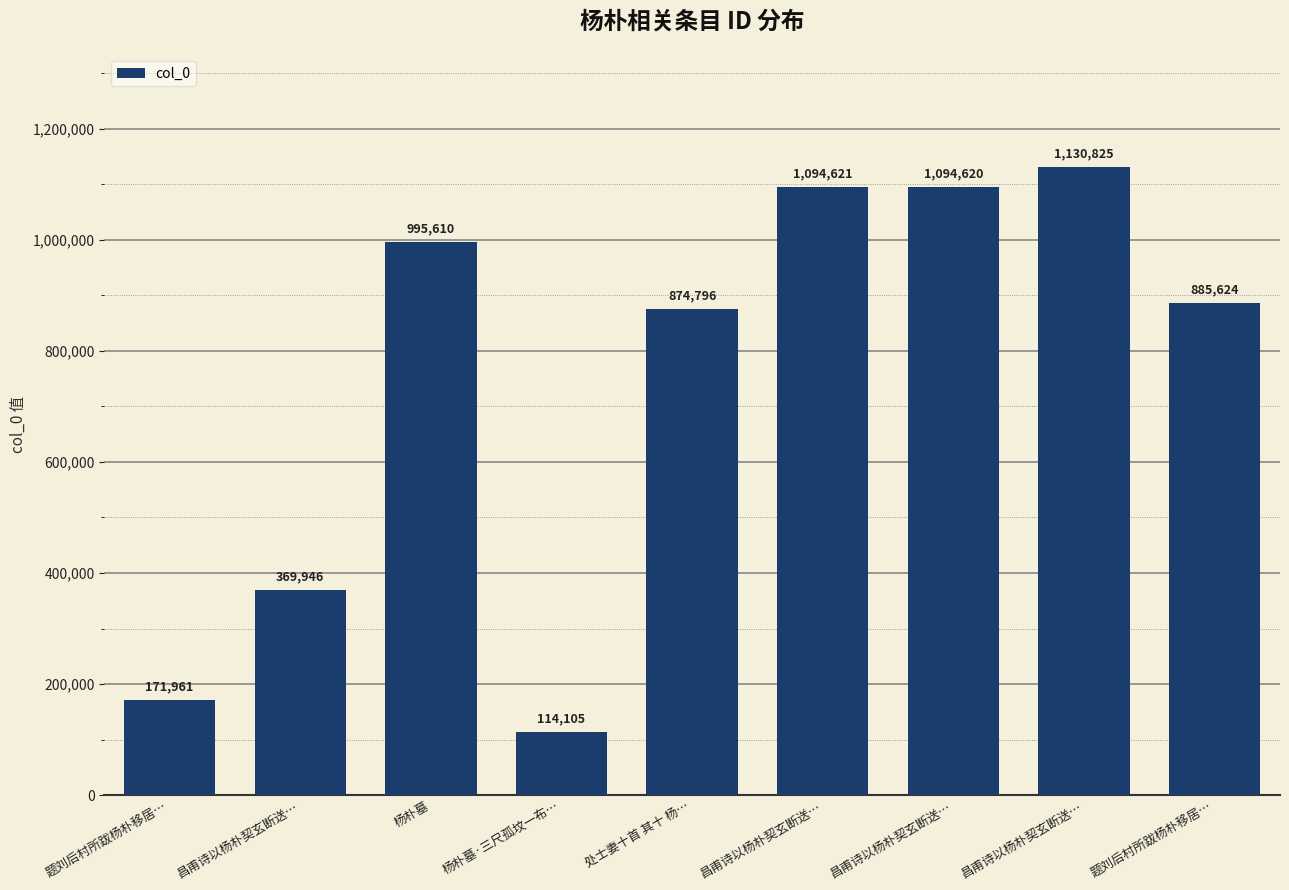

What is the smallest value displayed?

114105